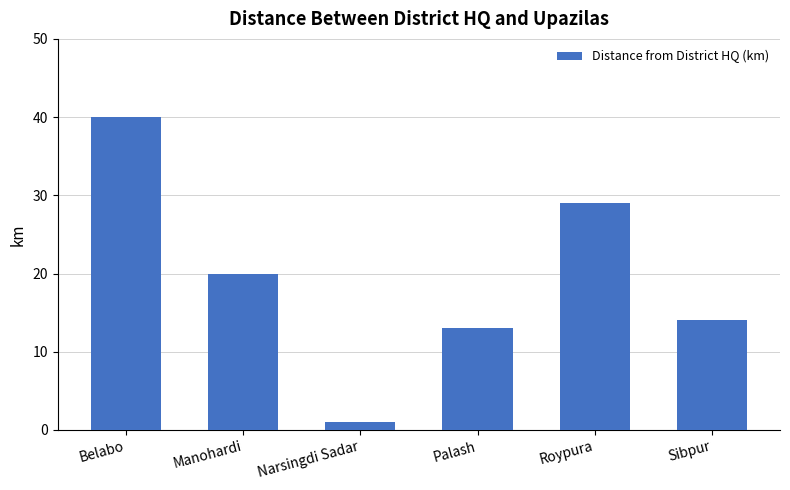

Which category has the highest value across all series?

Belabo